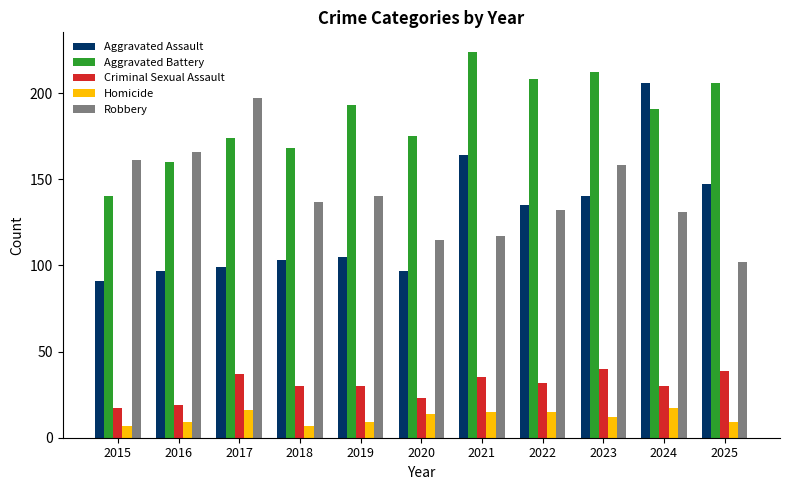

Reading right to left, what are all the values shown in this chart?

Aggravated Assault: 147	206	140	135	164	97	105	103	99	97	91
Aggravated Battery: 206	191	212	208	224	175	193	168	174	160	140
Criminal Sexual Assault: 39	30	40	32	35	23	30	30	37	19	17
Homicide: 9	17	12	15	15	14	9	7	16	9	7
Robbery: 102	131	158	132	117	115	140	137	197	166	161